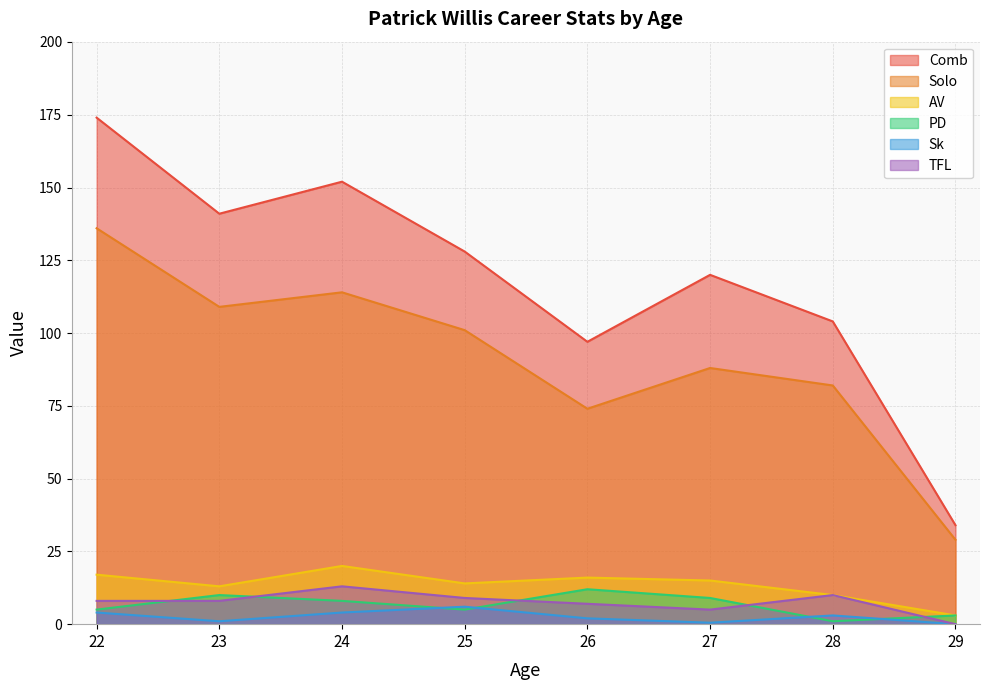

True or false: Comb has more than 1 interior local peaks.

True